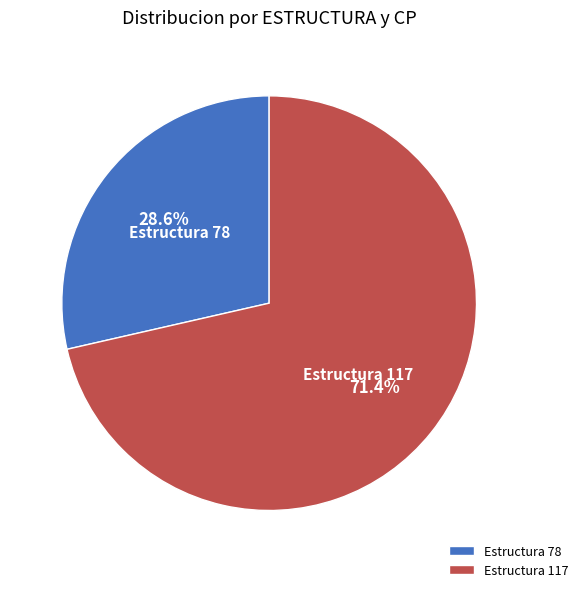

Which category accounts for the majority?

Estructura 117